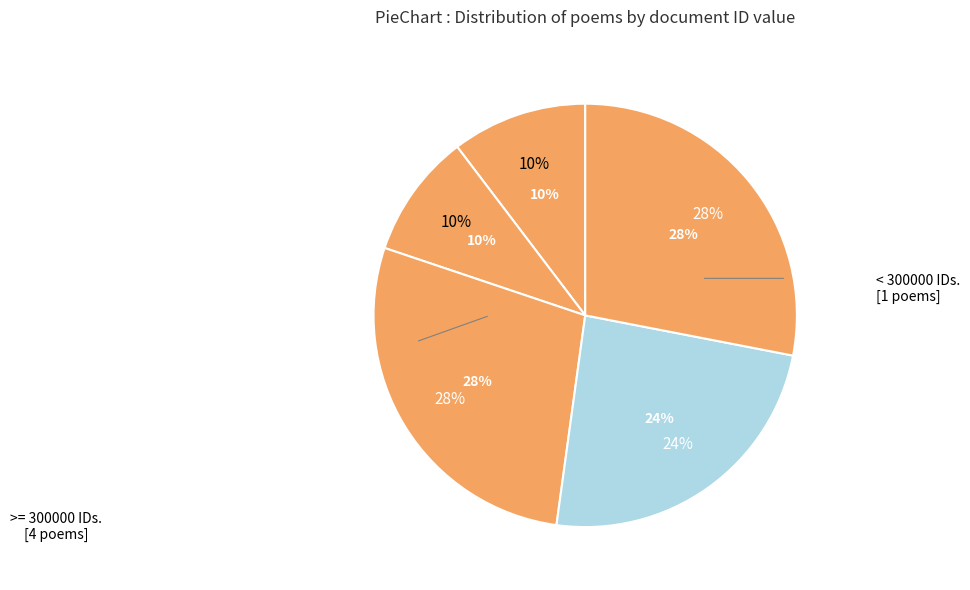

How many slices are in this pie chart?

5